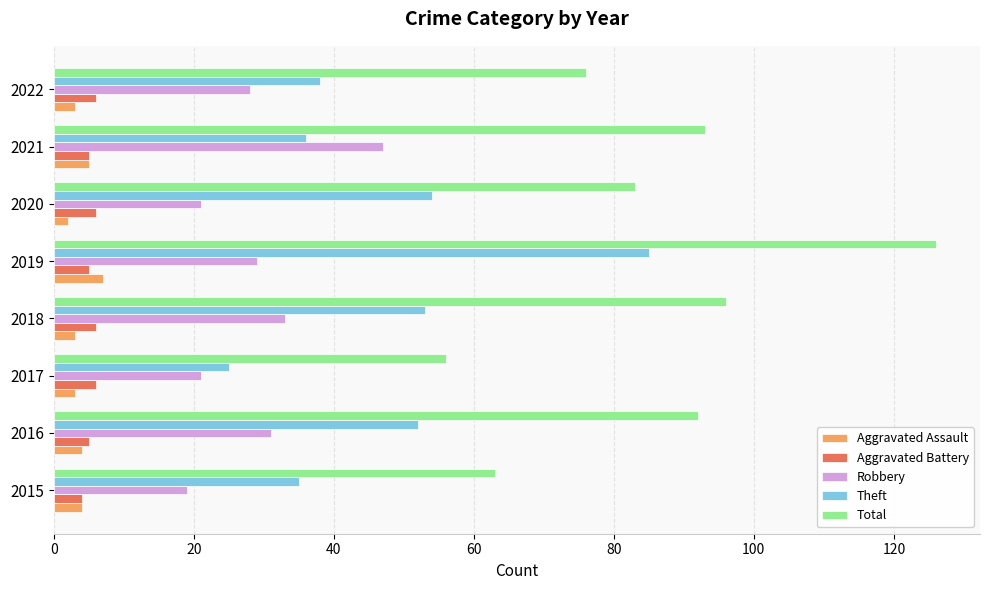

What is the total value across all series at 2019?

252